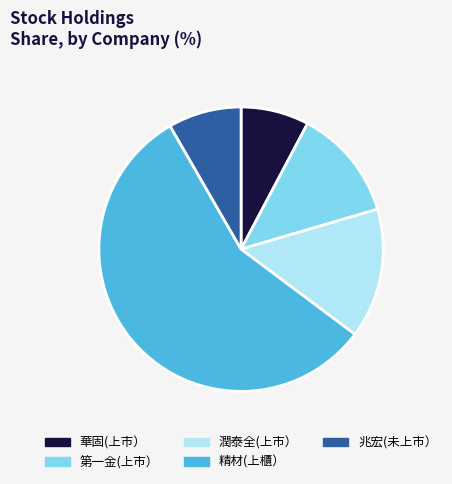

Is the sum of 精材(上櫃） and 華固(上市） greater than half?

Yes